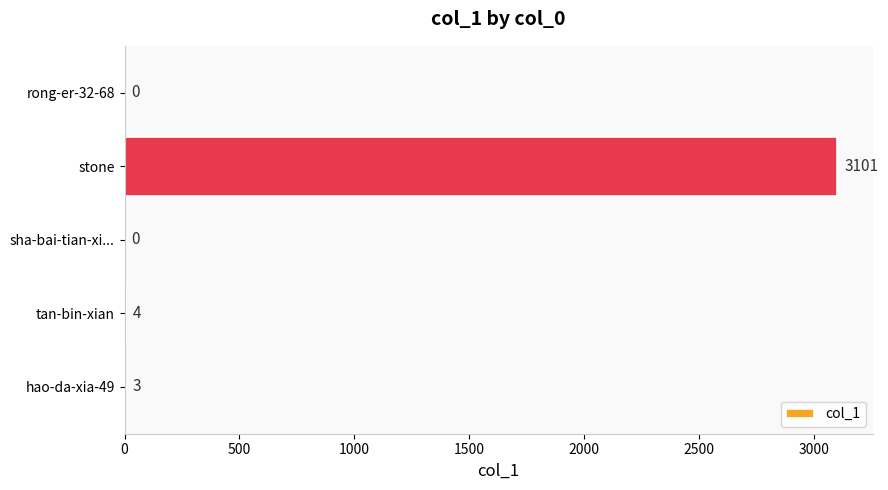

Are the bars horizontal?

Yes